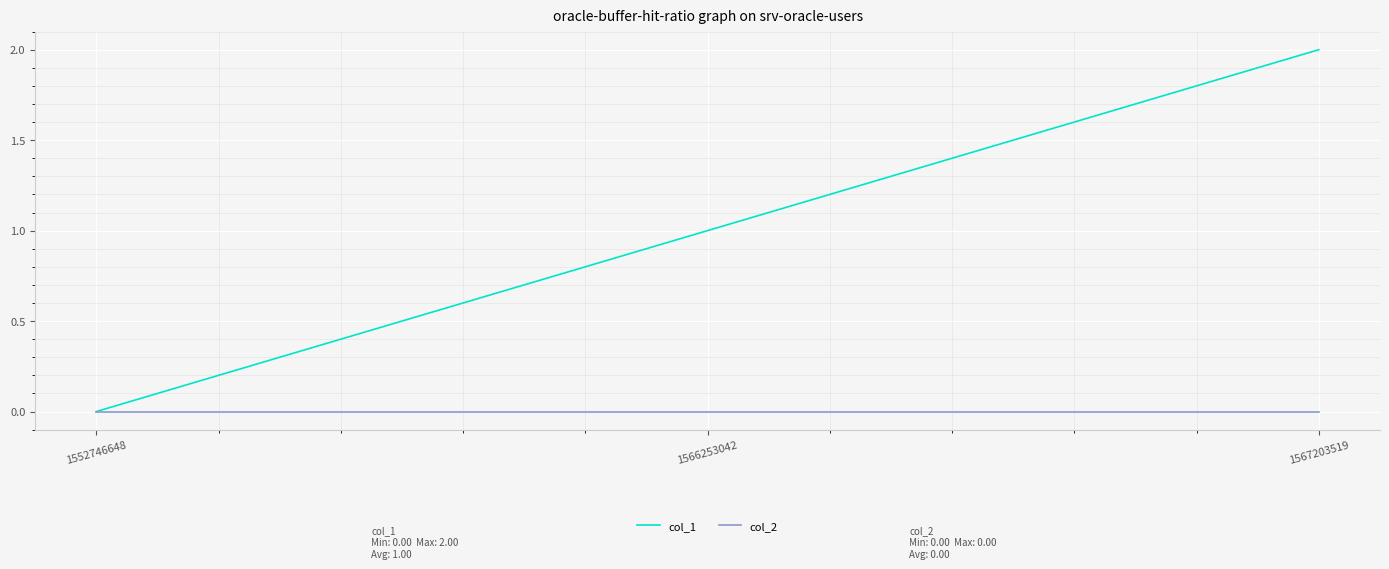

How many lines are shown in the chart?

2